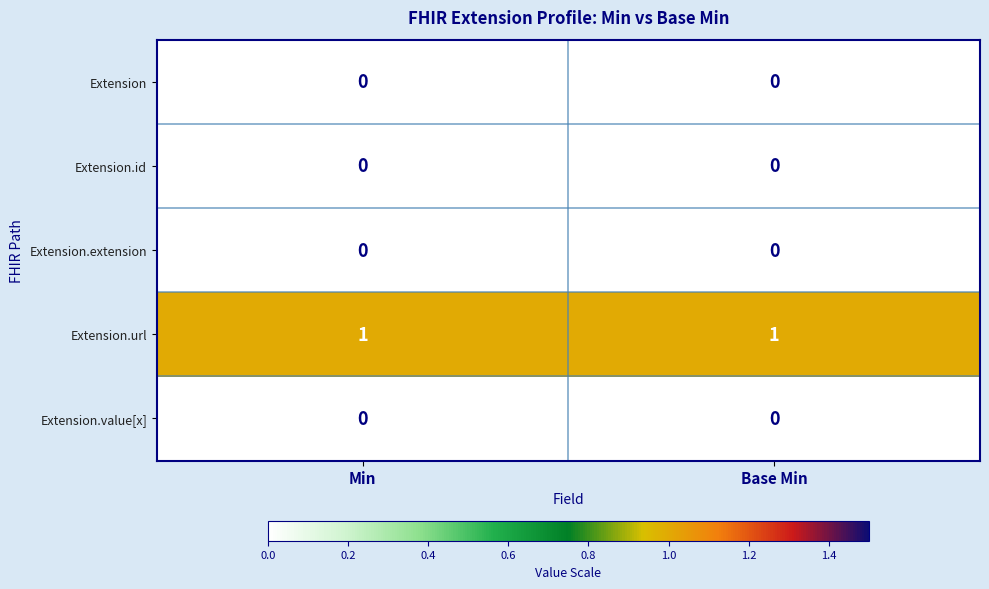

Reading right to left, list all the values displayed in this chart.

Extension: Base Min=0	Min=0
Extension.id: Base Min=0	Min=0
Extension.extension: Base Min=0	Min=0
Extension.url: Base Min=1	Min=1
Extension.value[x]: Base Min=0	Min=0